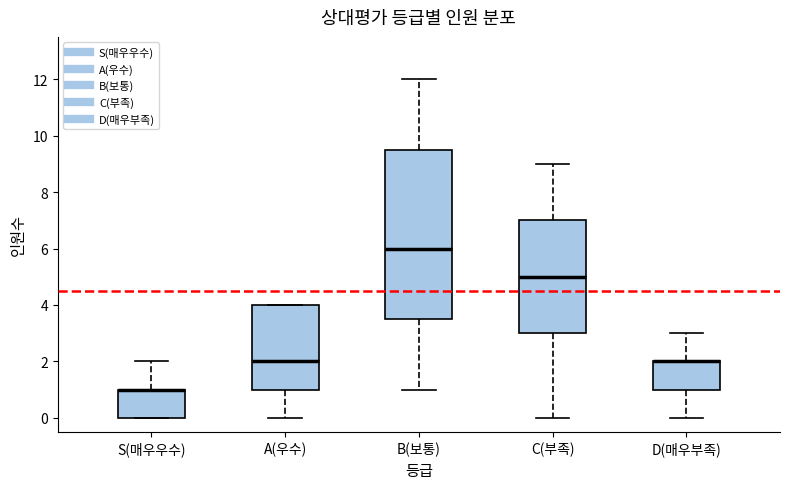

Comparing the boxes themselves (not the whiskers), which one is the tallest?

B(보통)